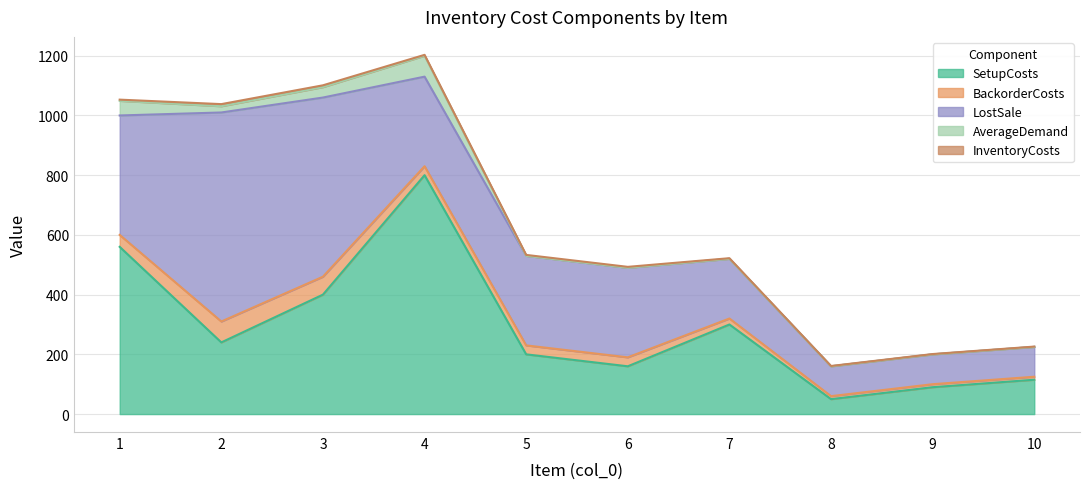

Which series has the largest range (max minus min)?

SetupCosts